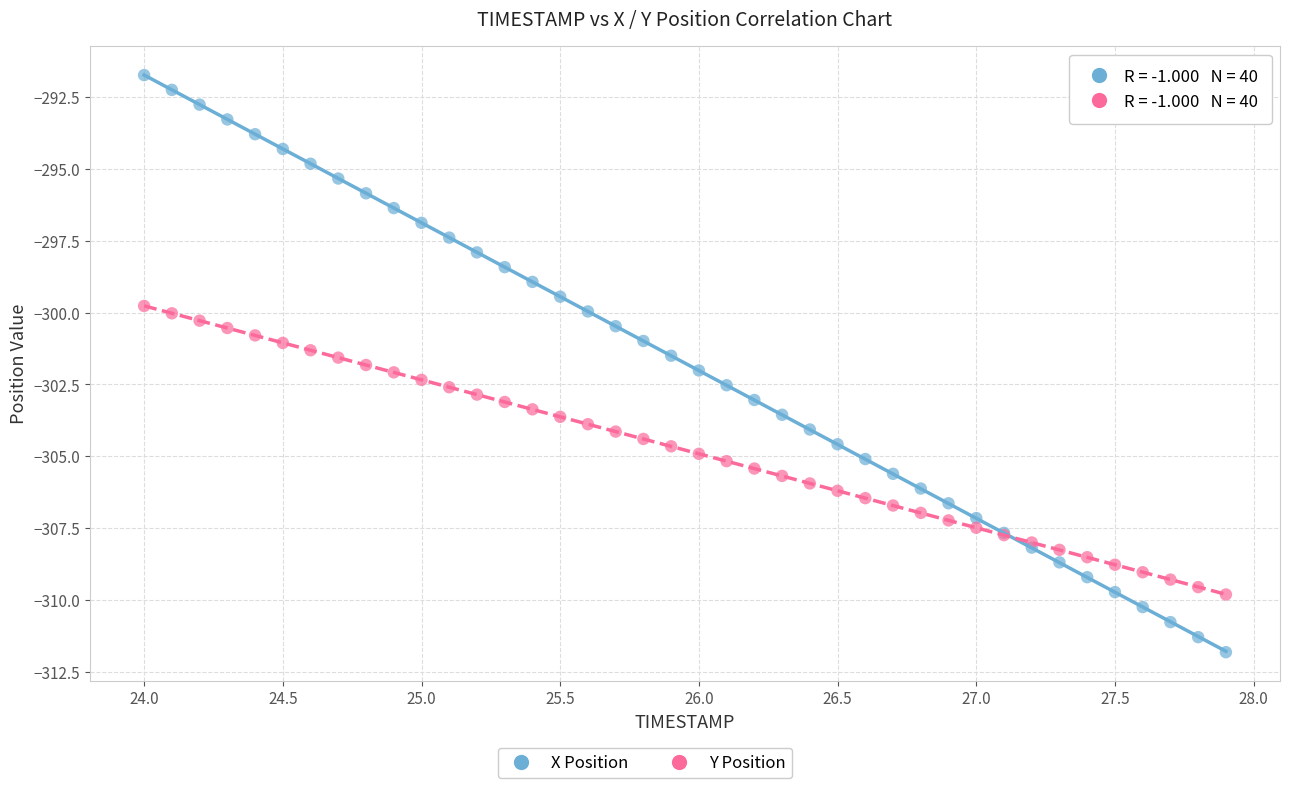

Which series has the widest spread of Y values?

X Position